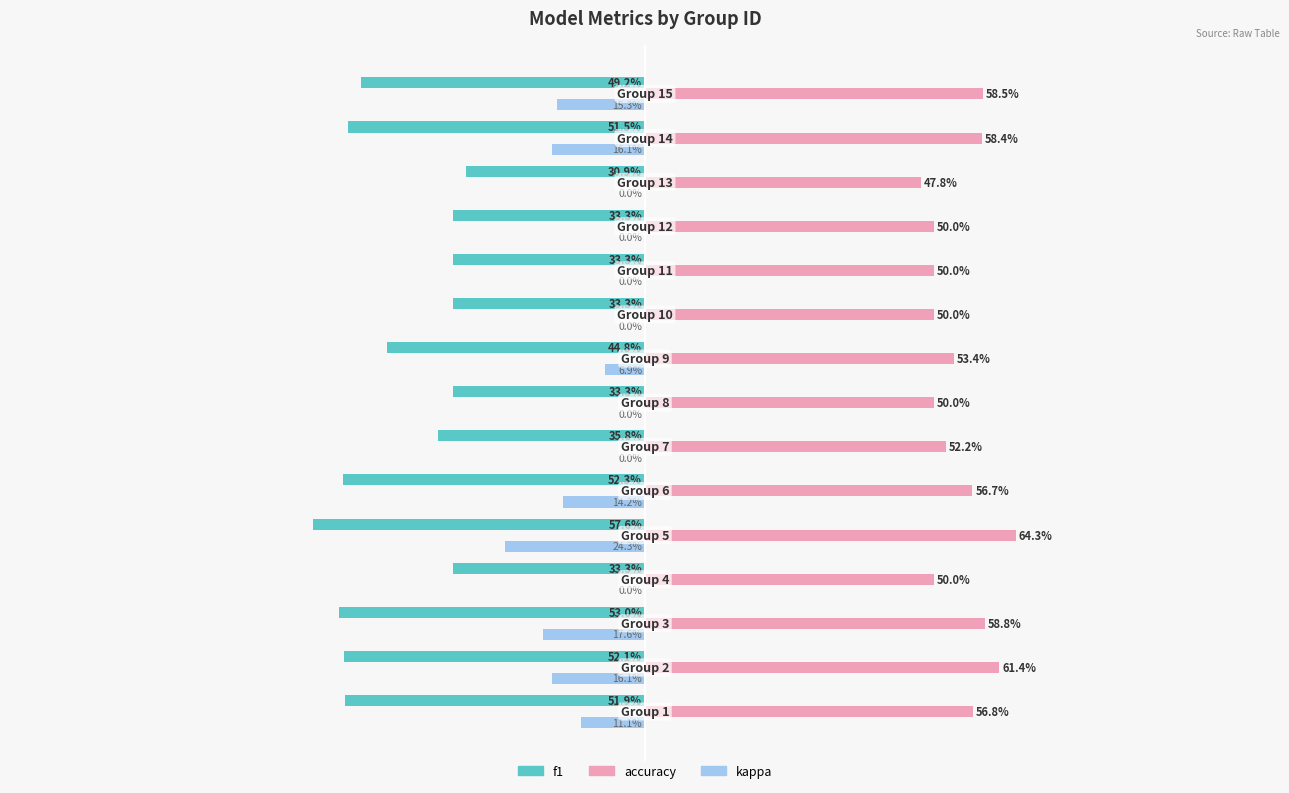

What are all the series names shown in the legend?

f1, accuracy, kappa